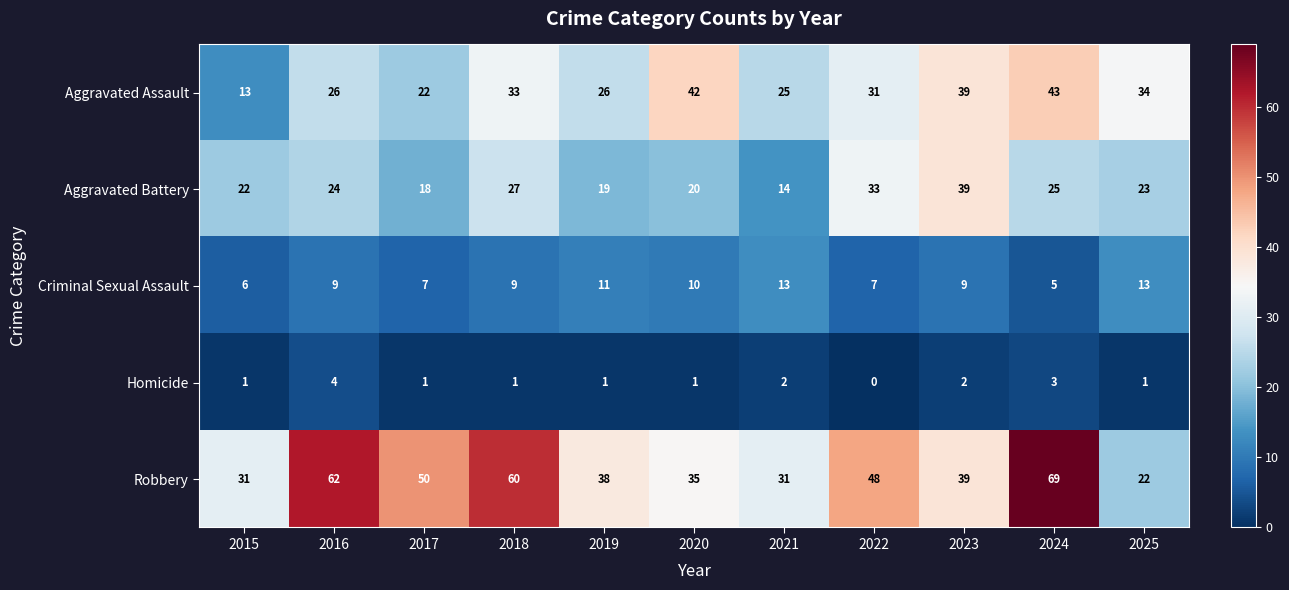

What is the highest value of the Aggravated Assault series?

43